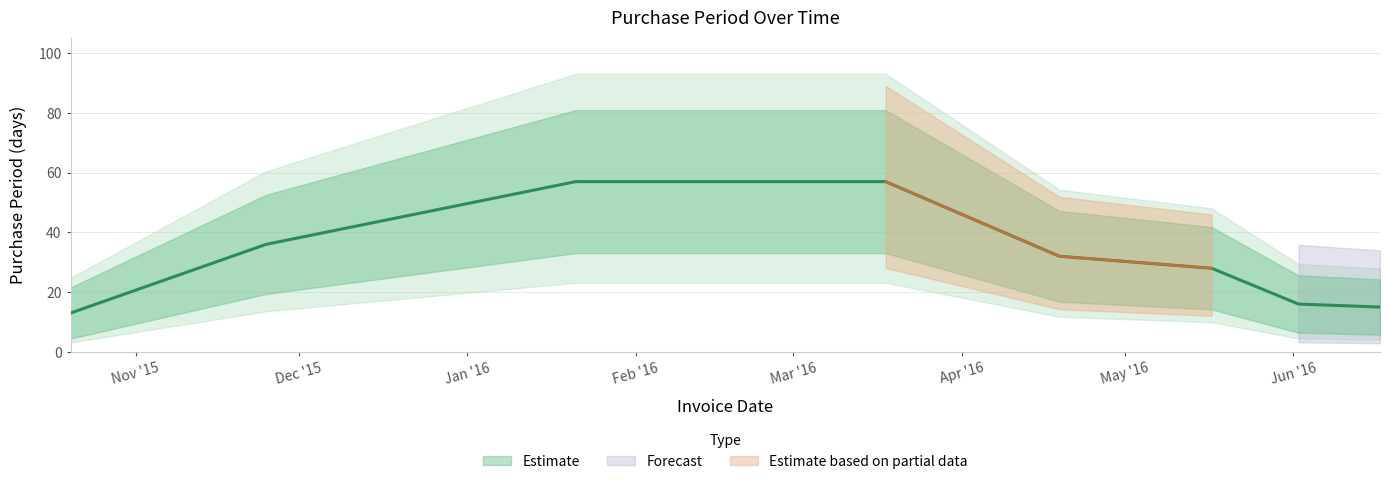

What is the smallest value displayed?

13